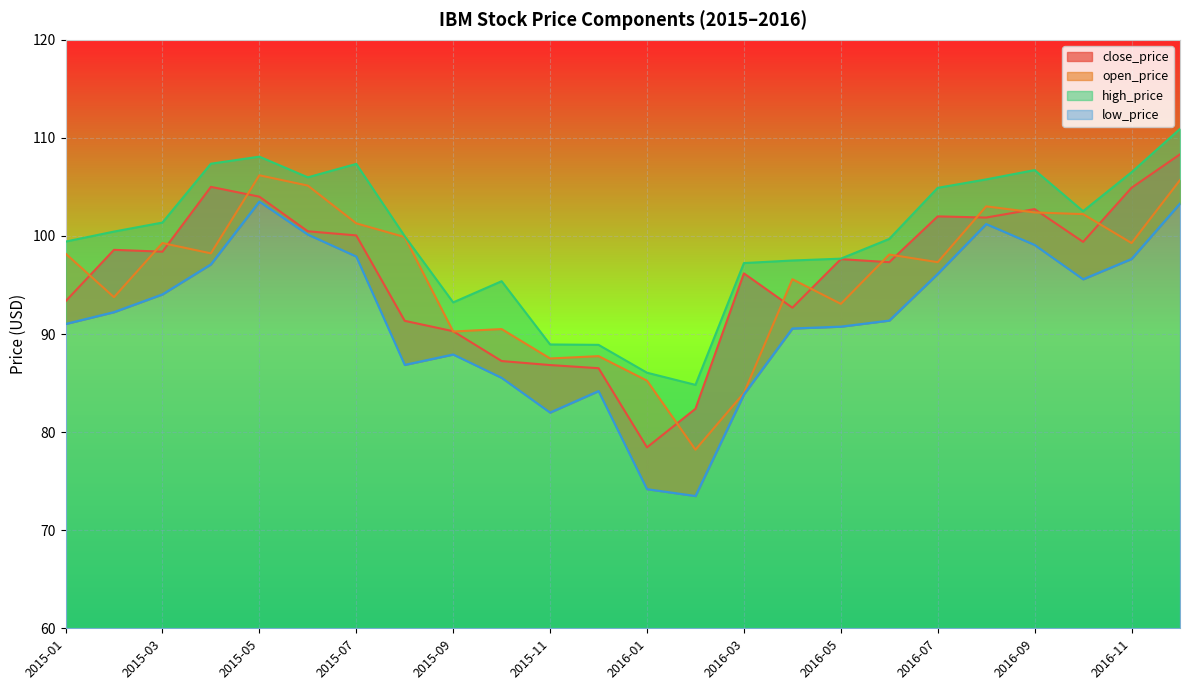

At which category is the sum across all series the highest?

2016-12